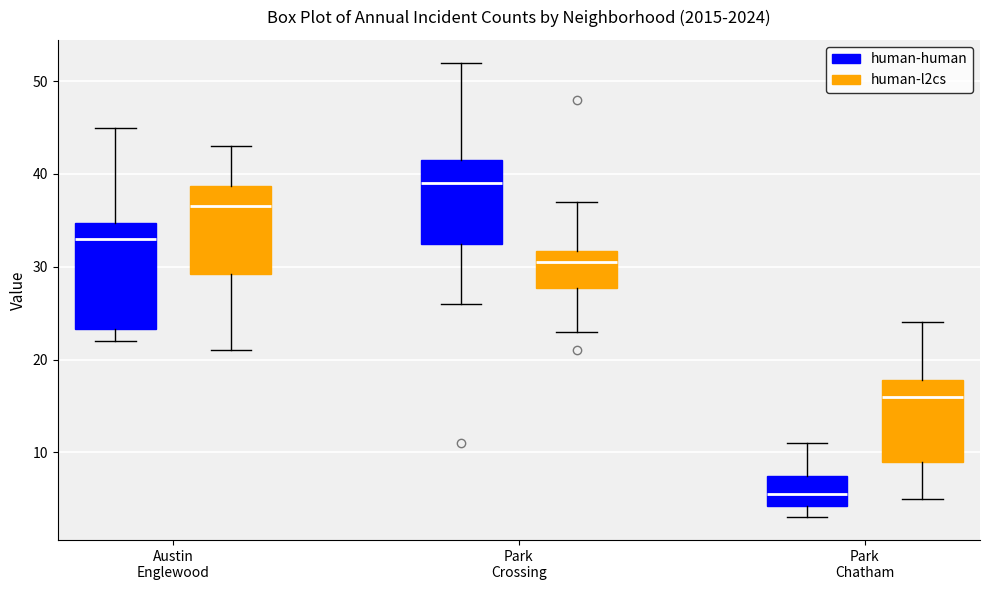

Which box's median line is the highest?

Park Crossing (human-human)